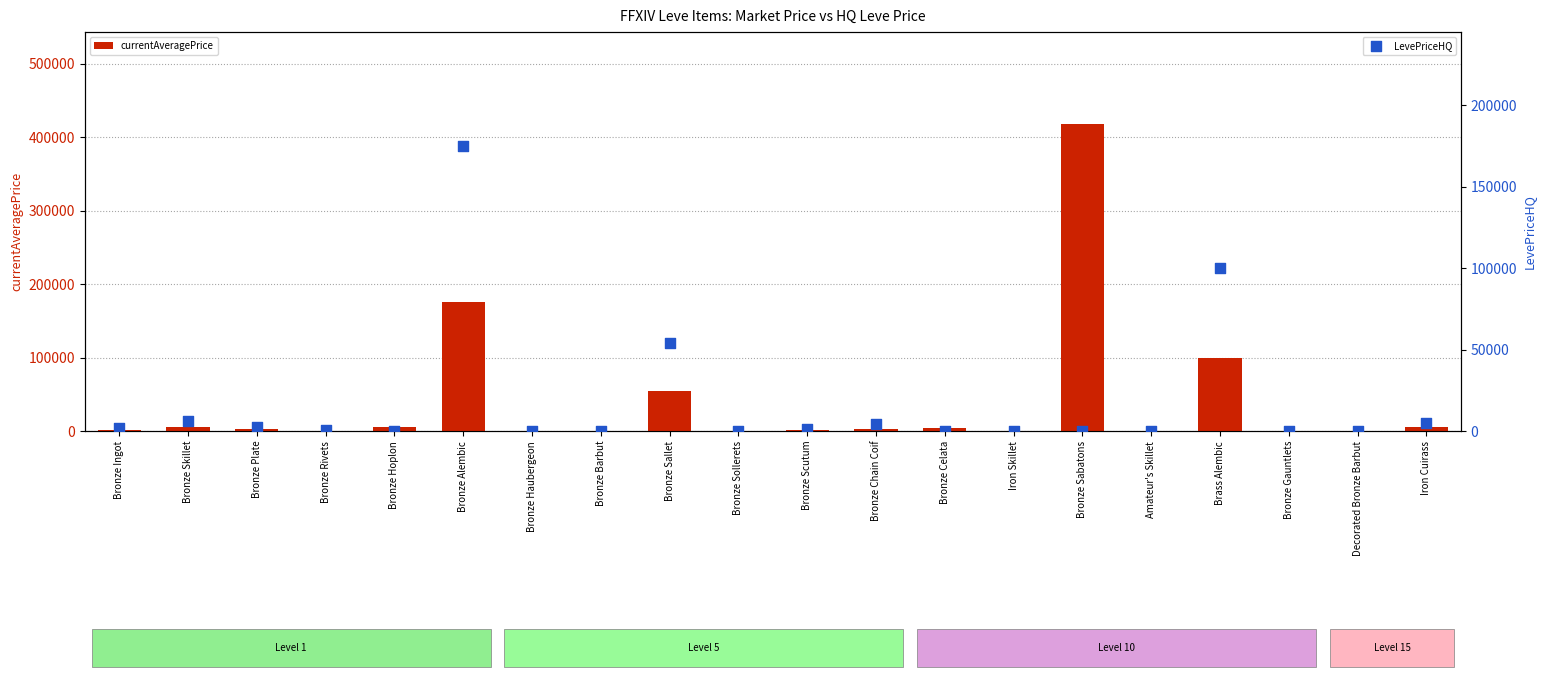

Which series has the largest Y range (max minus min)?

currentAveragePrice